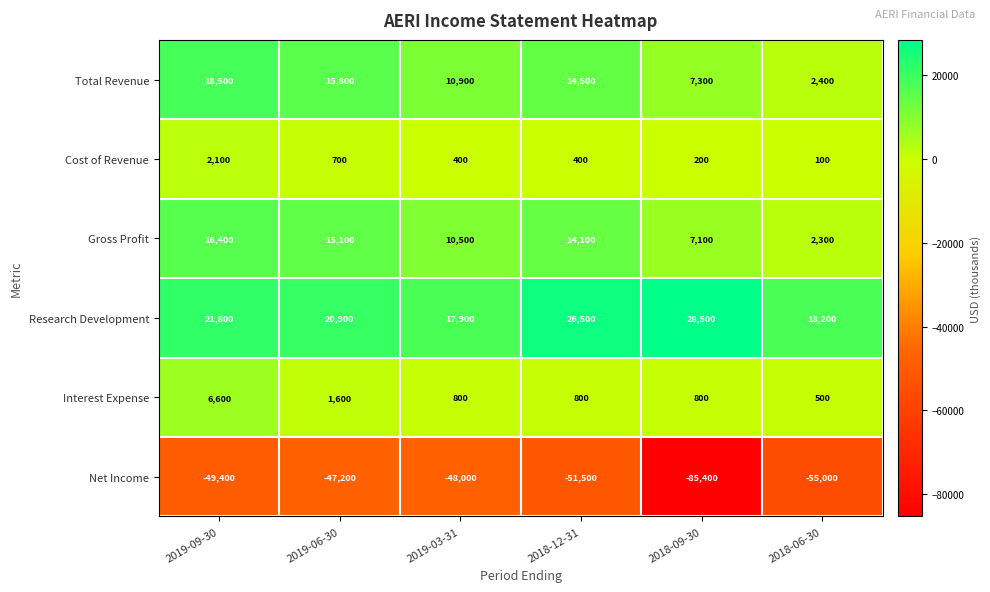

What is the smallest value displayed?

-85400